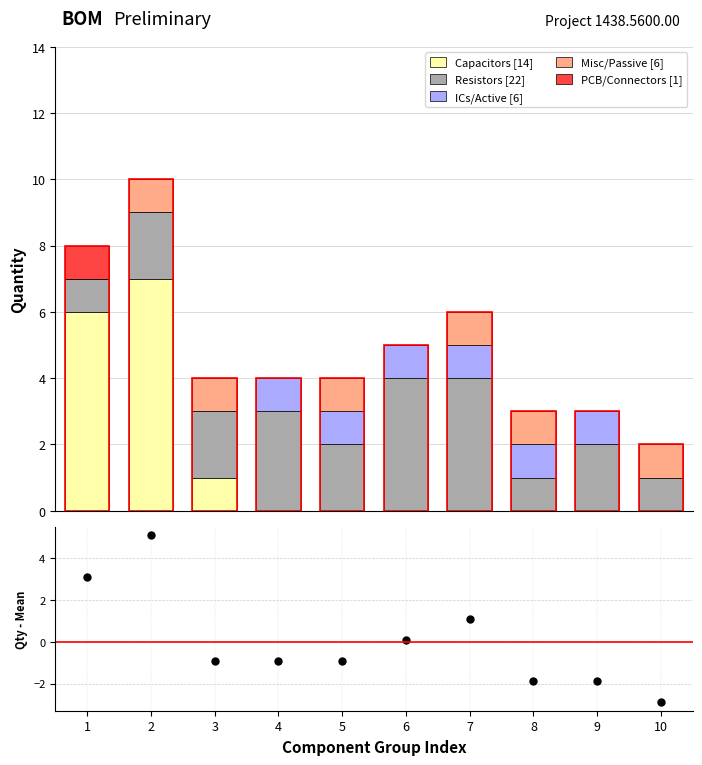

What is the maximum value shown in the chart?

7.0